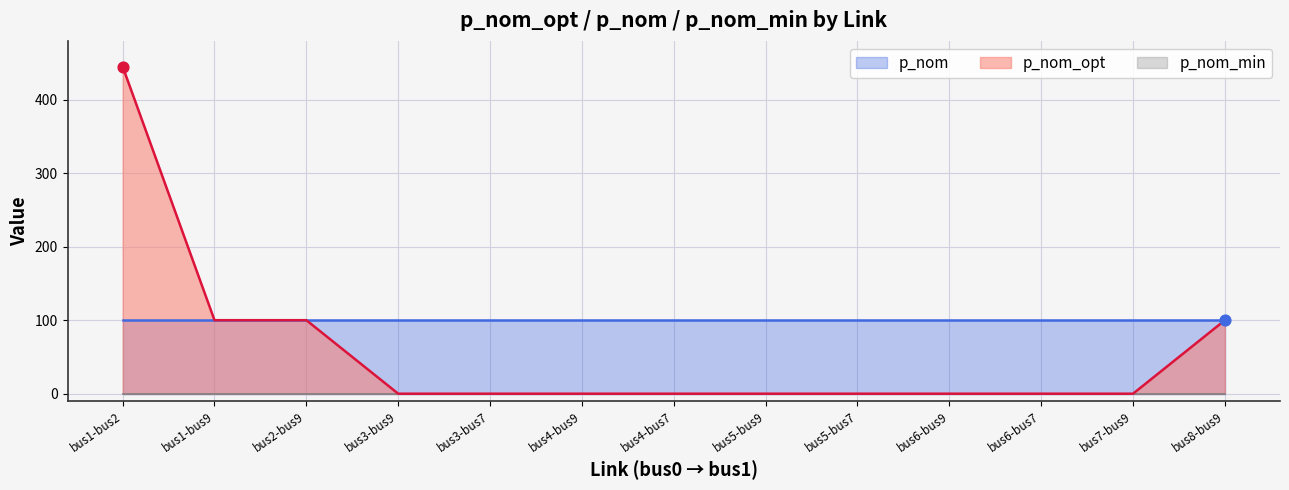

Which series has the largest total across all categories?

p_nom